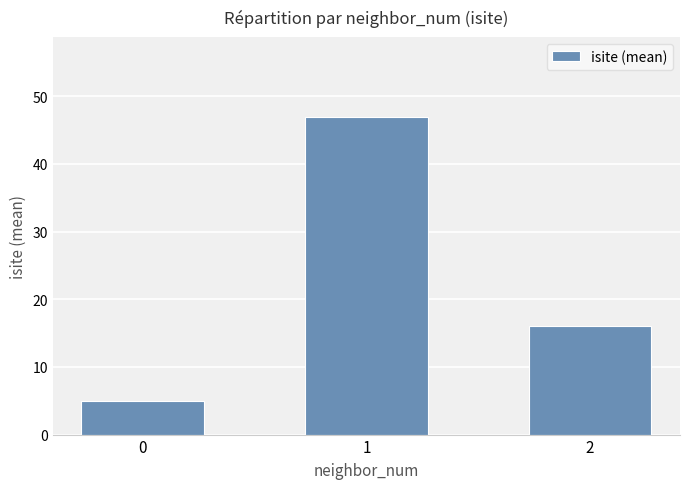

Reading left to right, what are all the values shown in this chart?

0=5	1=47	2=16